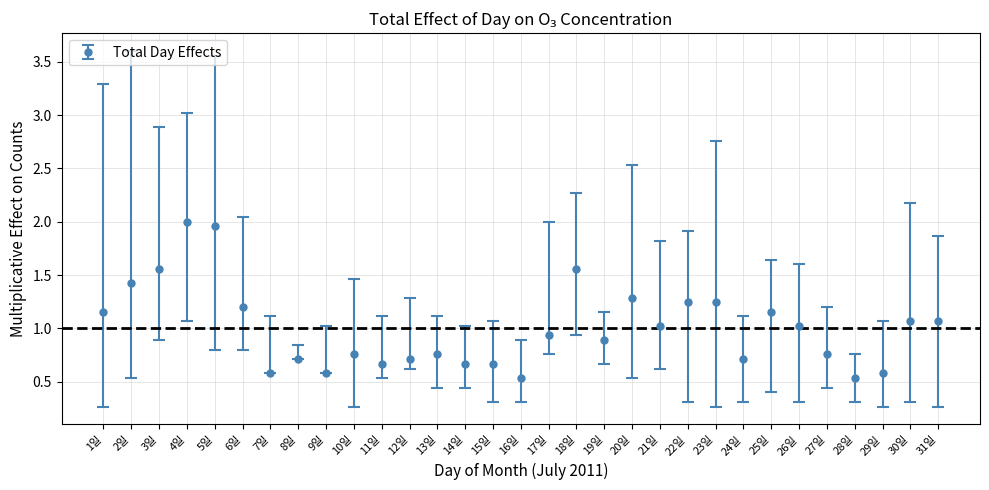

What is the difference between the second highest and minimum values?

1.4